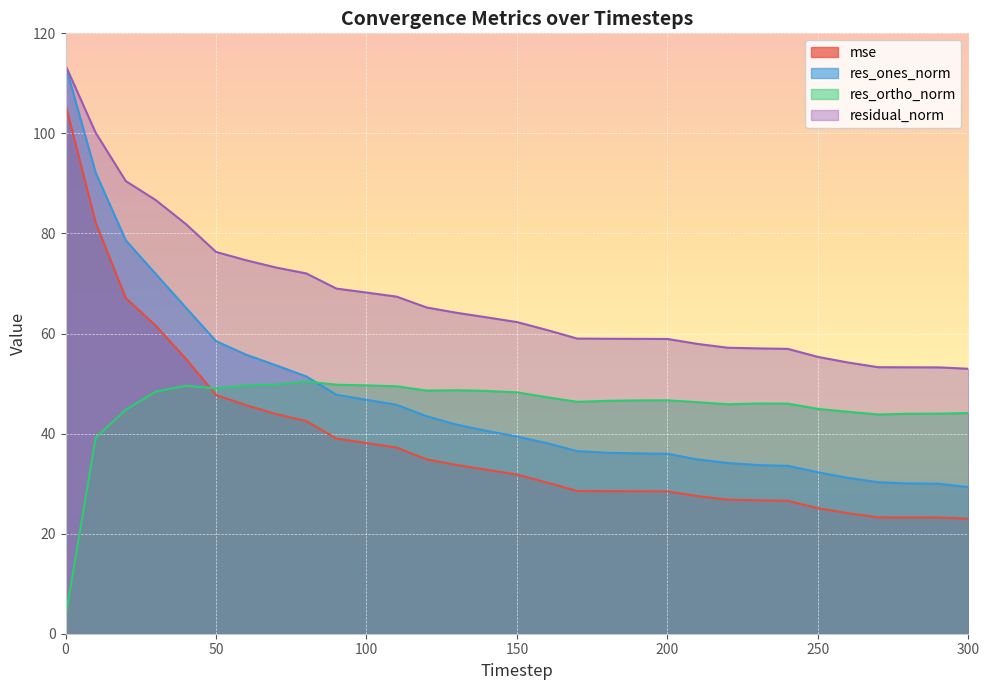

True or false: residual_norm has a value of 113.6 at 0.

True